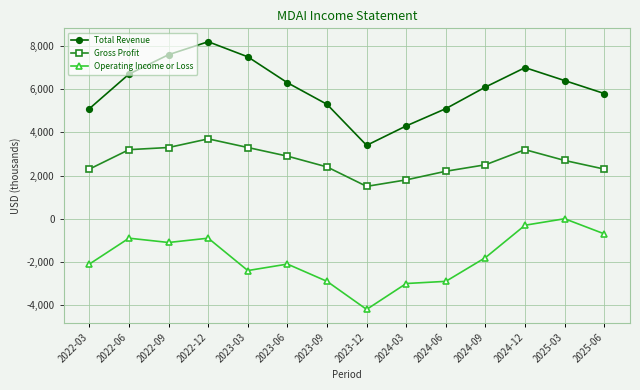

At which category is the sum across all series the highest?

2022-12